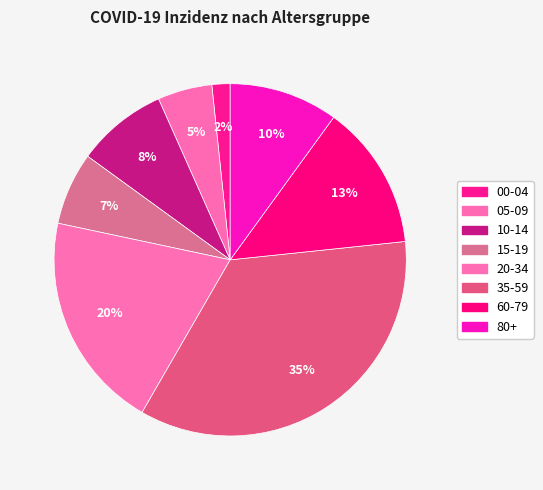

To the nearest percent, what portion does 35-59 represent?

35%